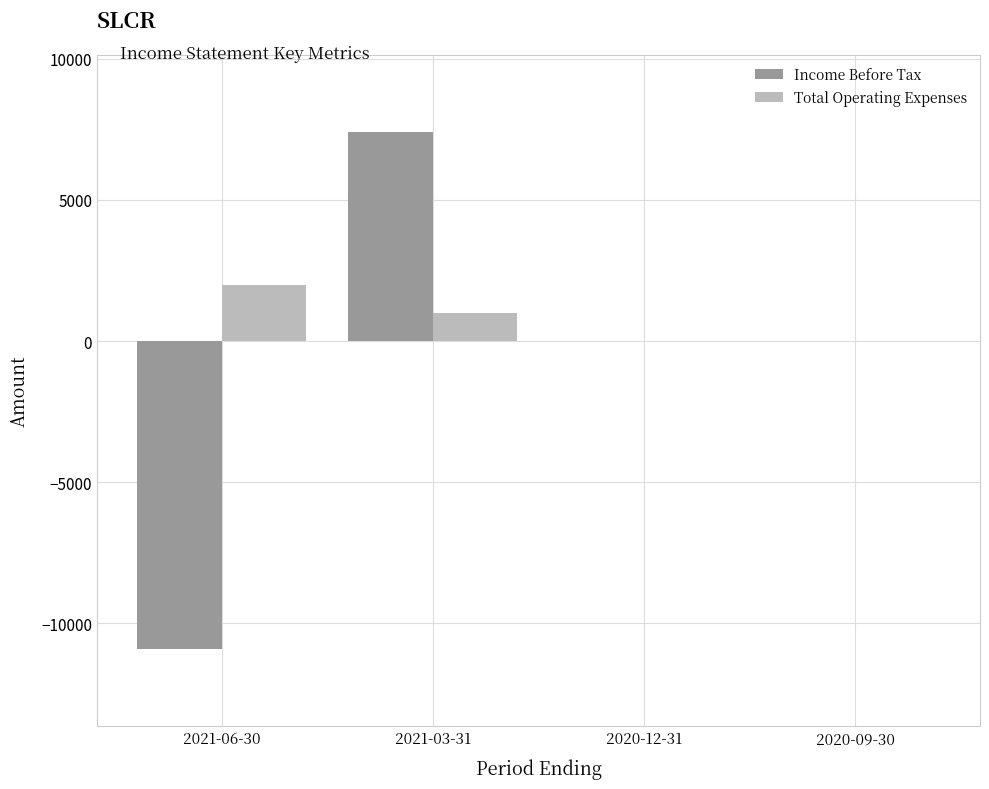

Reading left to right, what are all the values shown in this chart?

Income Before Tax: -10900	7400	0	0
Total Operating Expenses: 2000	1000	0	0